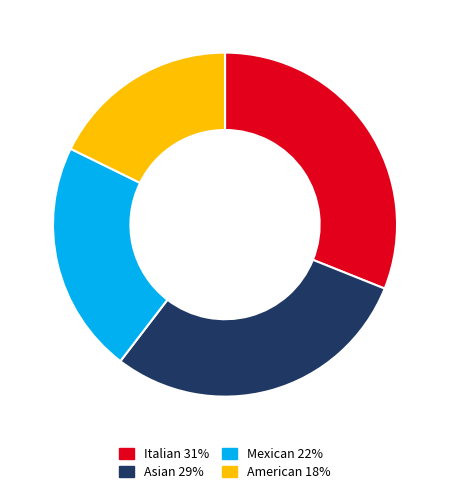

Is there a majority slice in this chart?

No